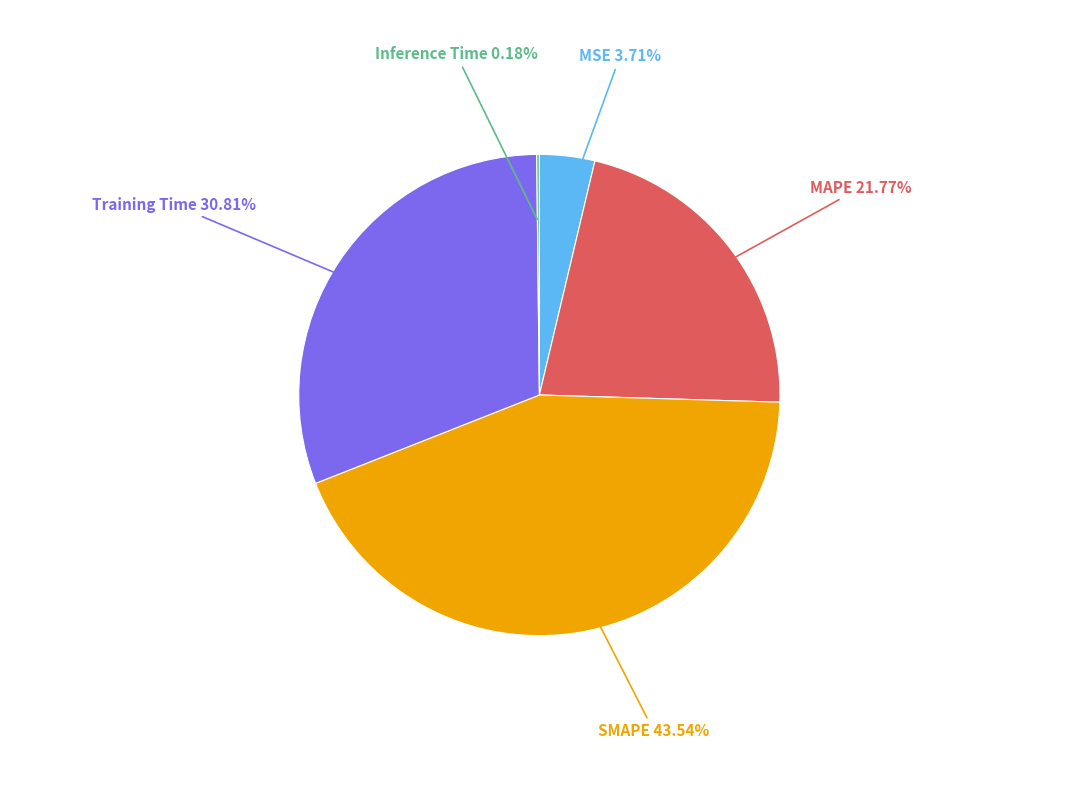

To the nearest percent, what is the average slice percentage?

20%